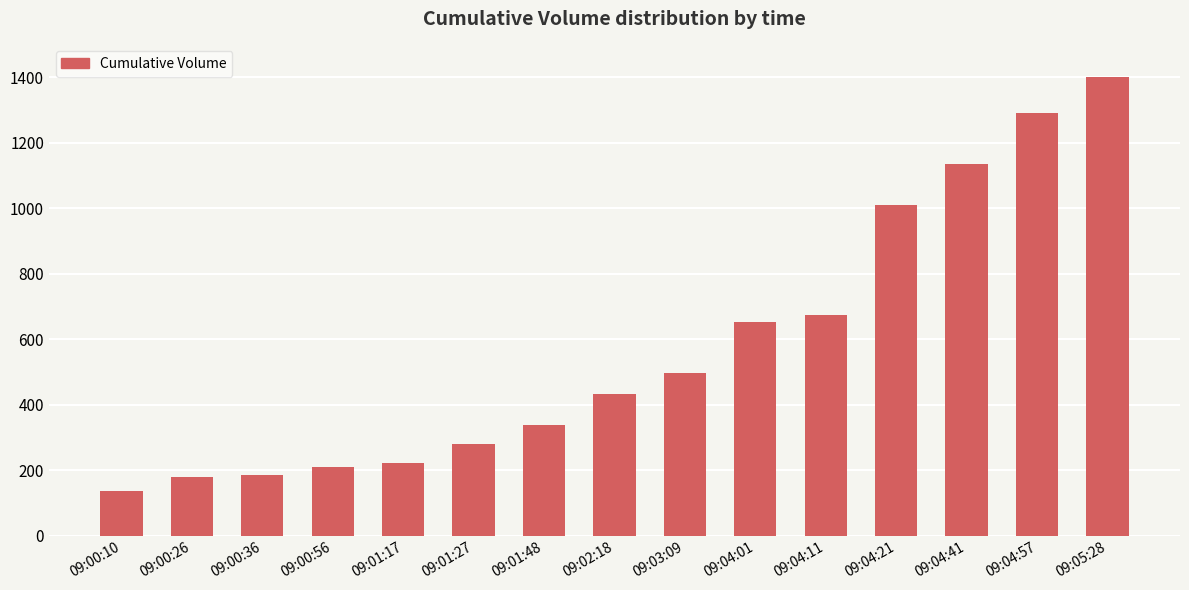

Approximately how many times larger is the value at 09:00:36 compared to 09:04:57?

0.1